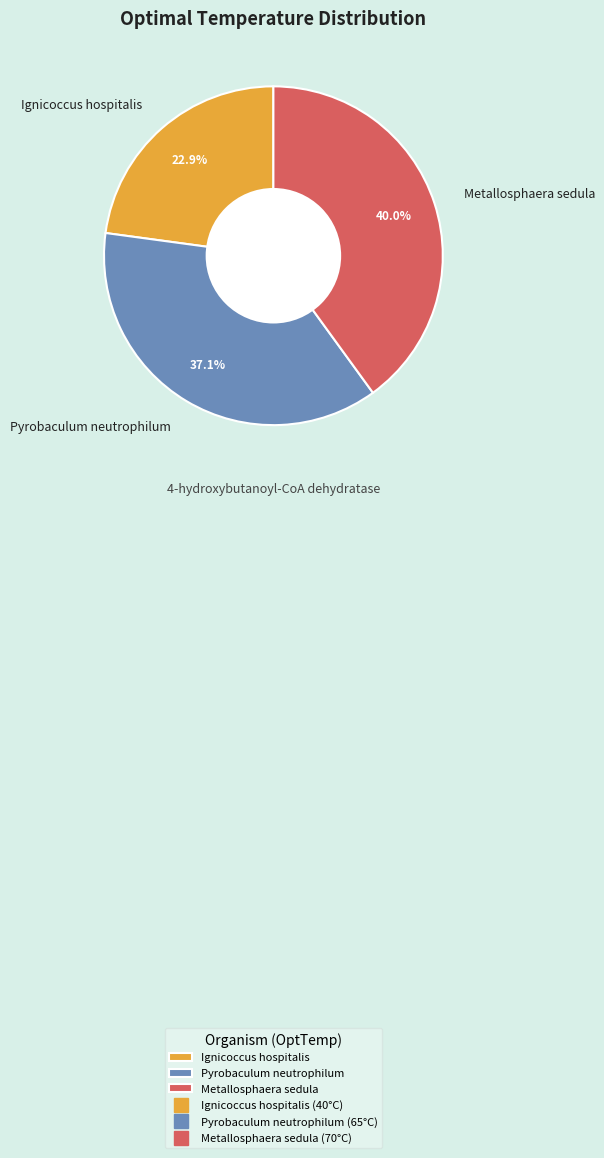

How many segments does this pie chart have?

3